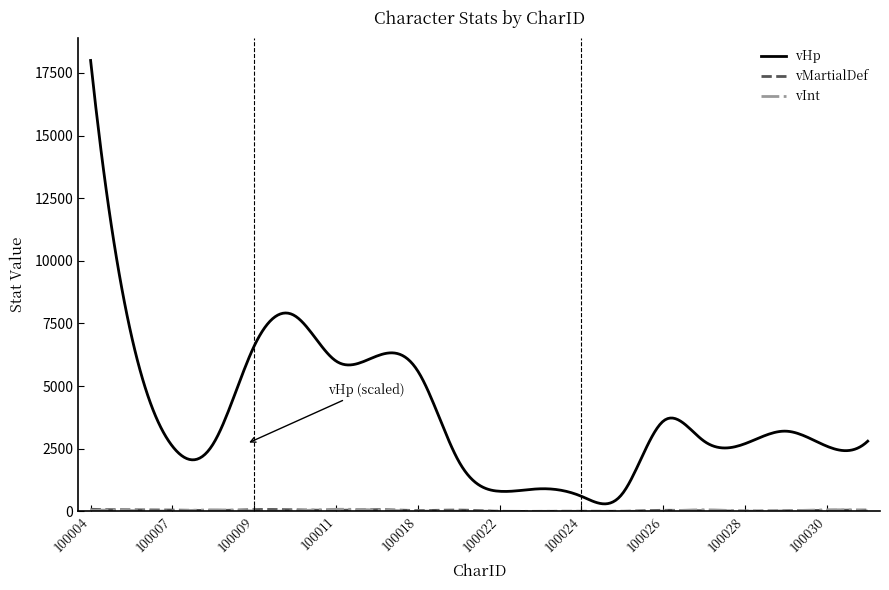

Which series has the largest range (max minus min)?

vHp